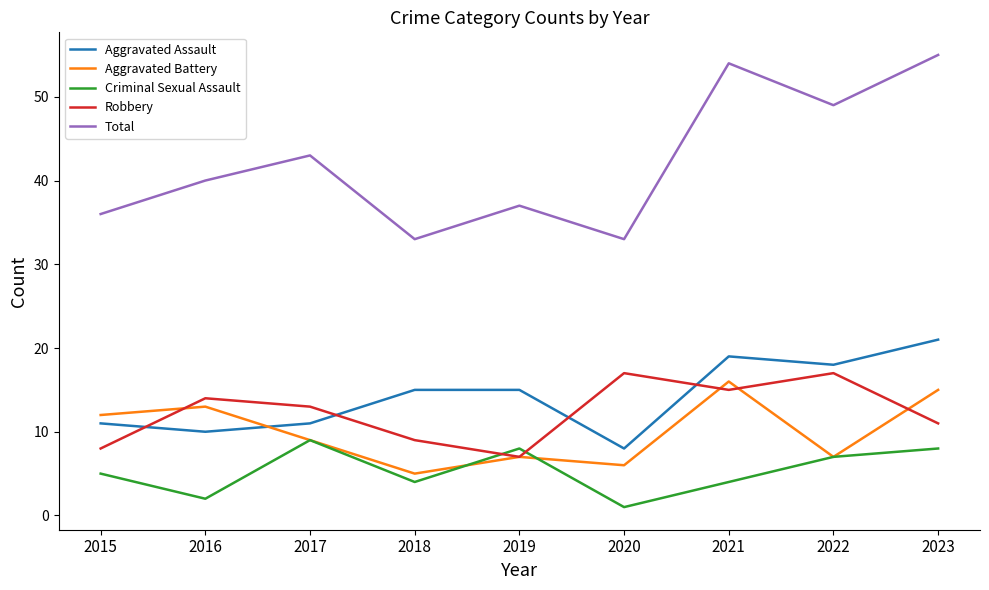

At 2018, list the series in order from smallest to largest.

Criminal Sexual Assault, Aggravated Battery, Robbery, Aggravated Assault, Total